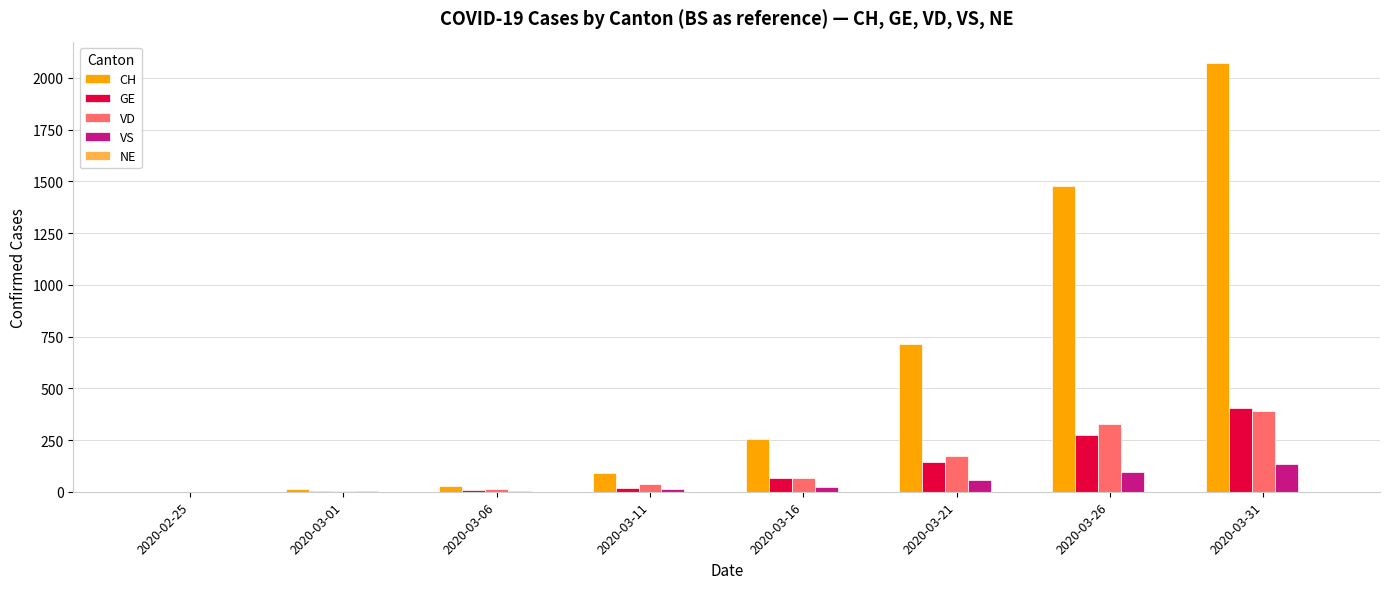

Which series changed the most between 2020-03-06 and 2020-03-26?

CH